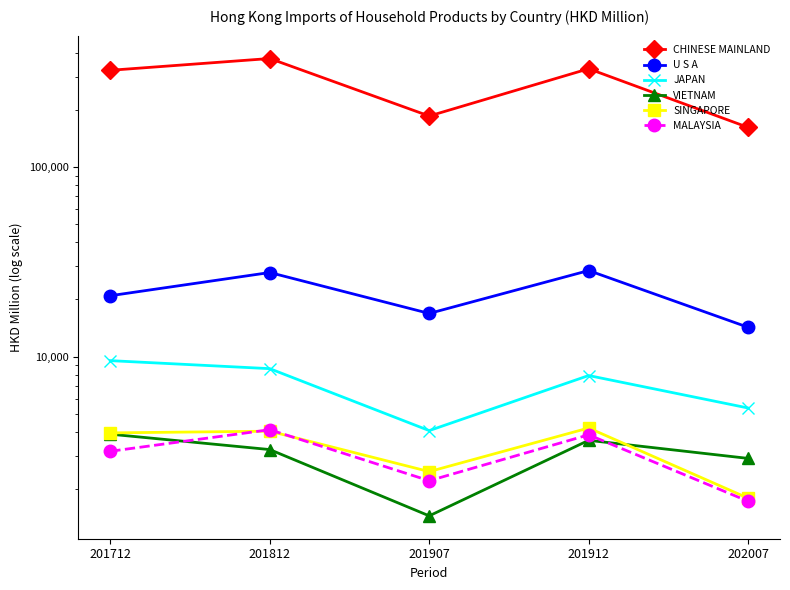

Rank the series at 202007 from lowest to highest value.

MALAYSIA, SINGAPORE, VIETNAM, JAPAN, U S A, CHINESE MAINLAND